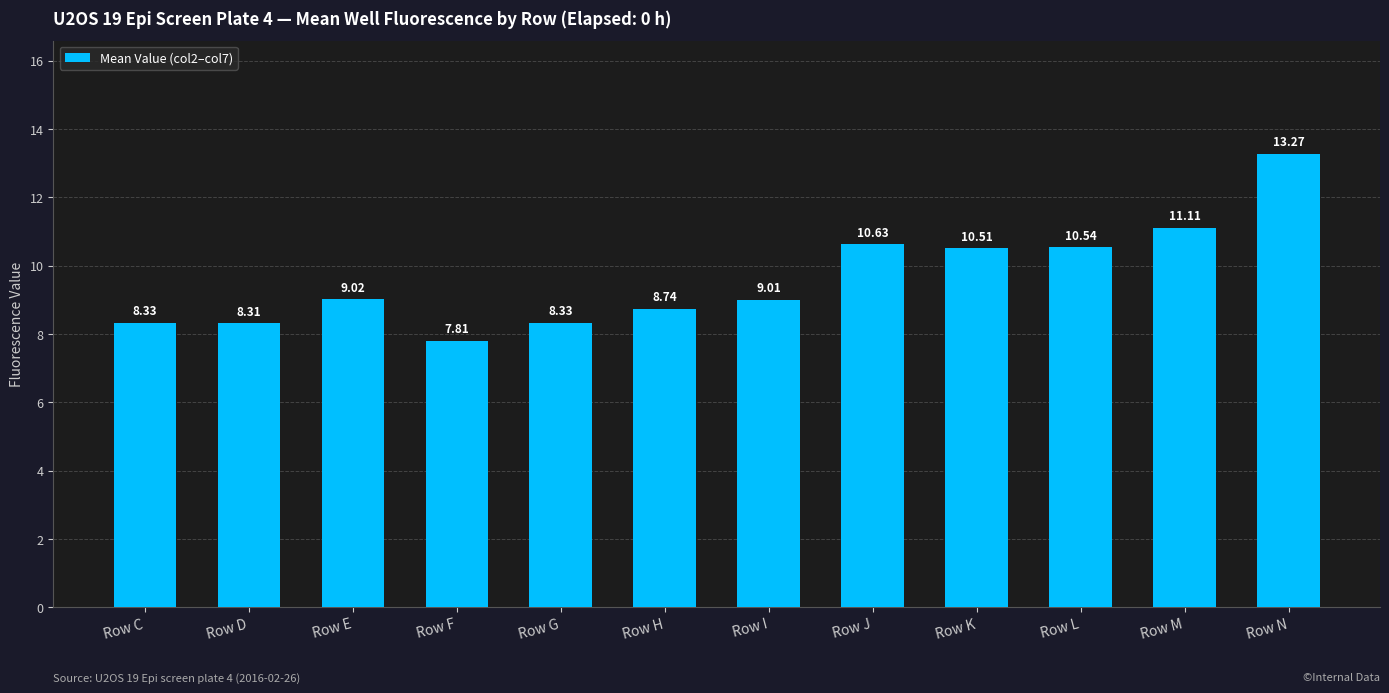

Reading left to right, what are all the values shown in this chart?

Row C=8.3	Row D=8.3	Row E=9.0	Row F=7.8	Row G=8.3	Row H=8.7	Row I=9.0	Row J=10.6	Row K=10.5	Row L=10.5	Row M=11.1	Row N=13.3